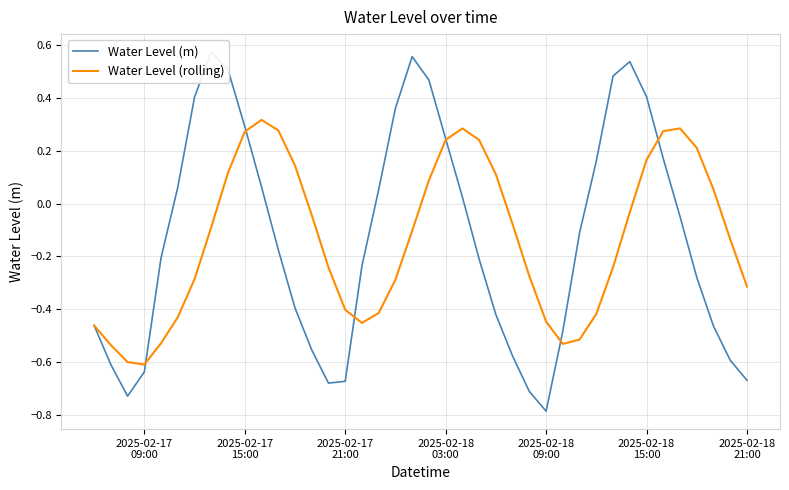

Does the chart have visible grid lines?

Yes